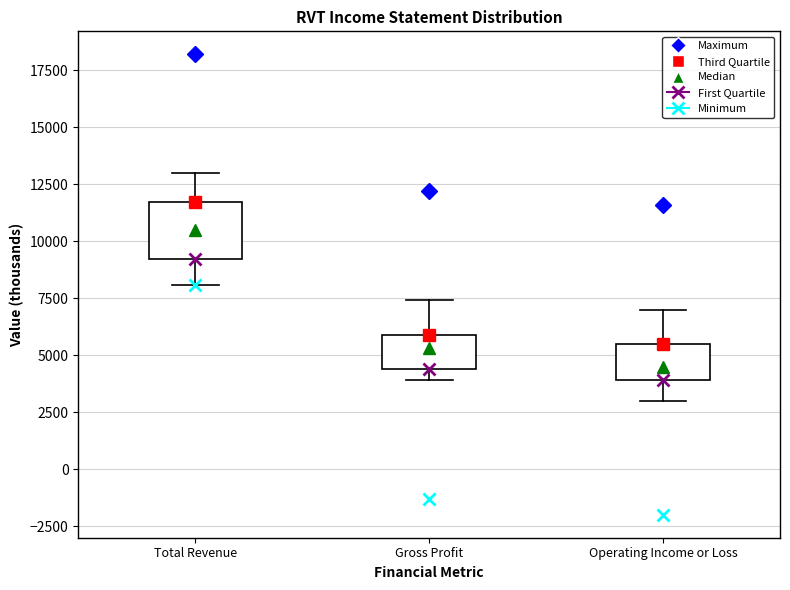

Reading left to right, read every box against the y-axis: the position of its median line, the range the box covers, and the ends of its whiskers. The values are not printed on the chart, so give them approximately, as read against the axis.

Total Revenue: median 10500, box 9000 to 11500, whiskers 8000 to 13000
Gross Profit: median 5500, box 4500 to 6000, whiskers 4000 to 7500
Operating Income or Loss: median 4500, box 4000 to 5500, whiskers 3000 to 7000